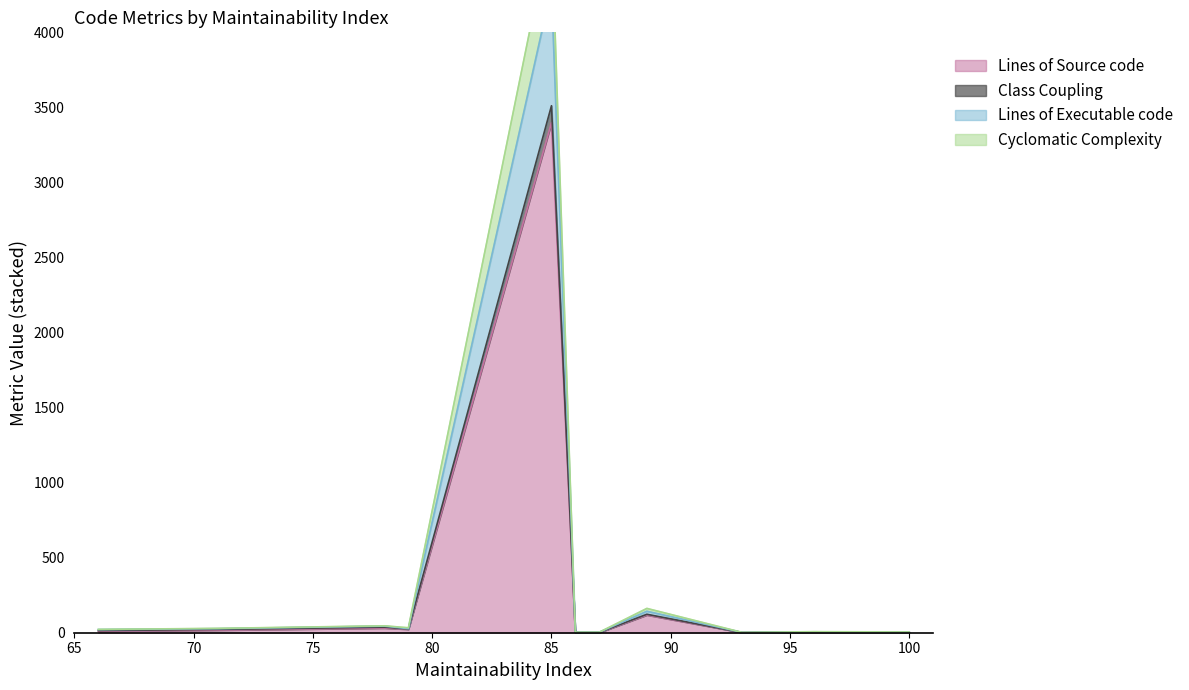

Does the chart display data point markers on the line(s)?

No